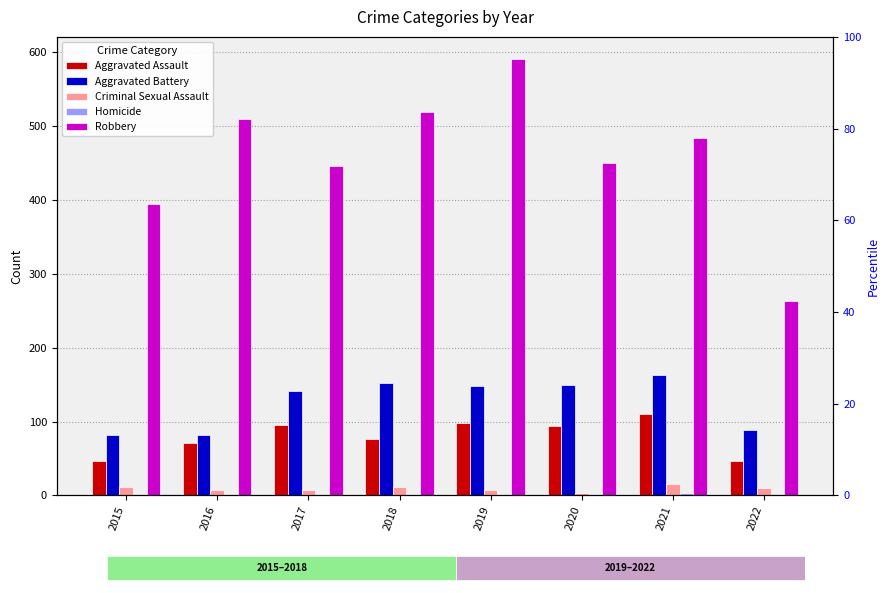

What is the value of the Homicide bar at the 7th from the left?

4